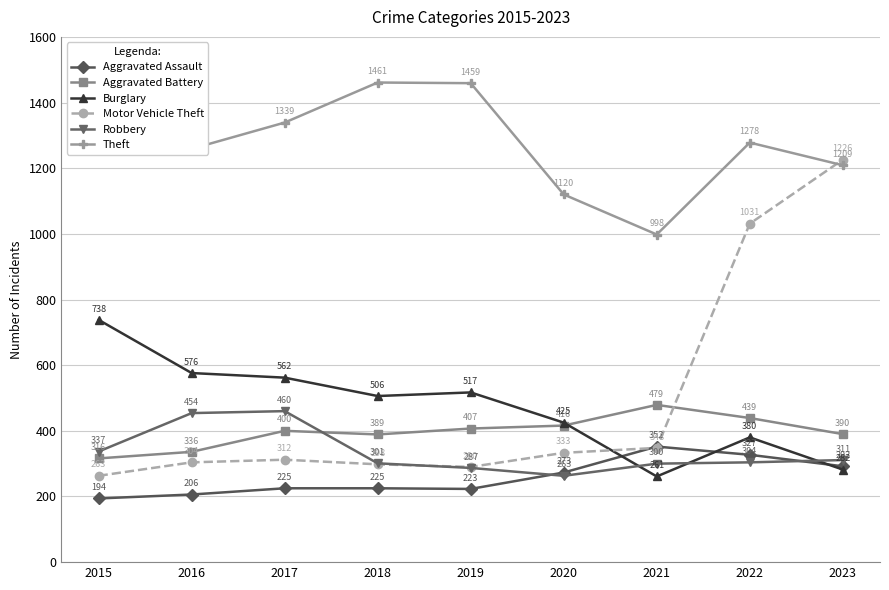

The Motor Vehicle Theft series shows 348 at 2021. True or false?

True